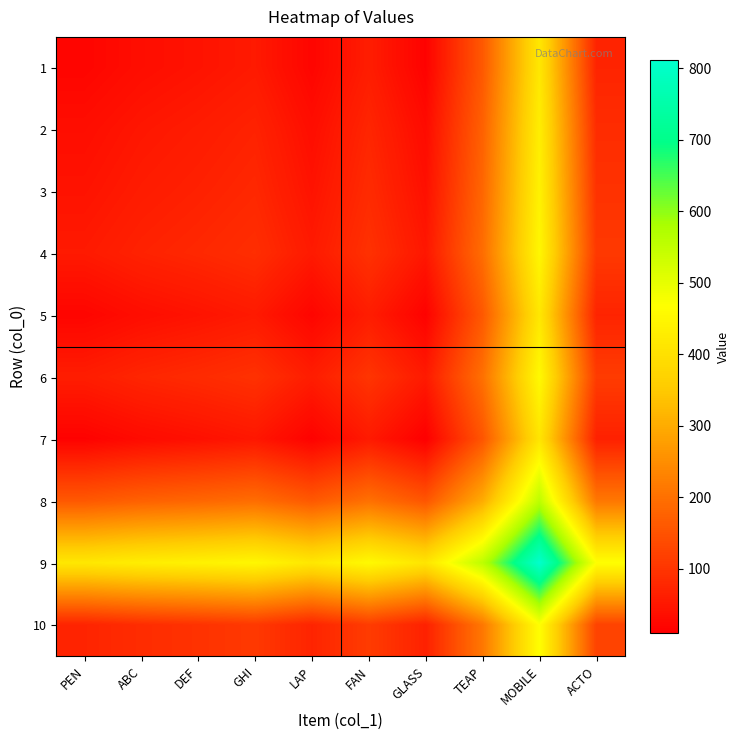

Which series has the largest total across all categories?

9